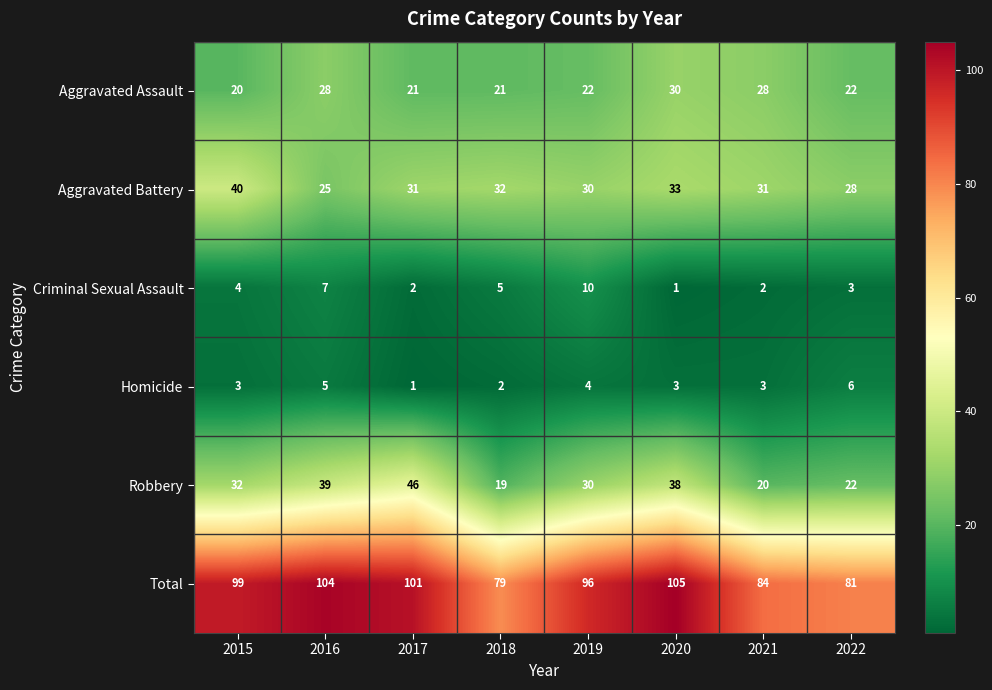

What is the greatest value displayed?

105